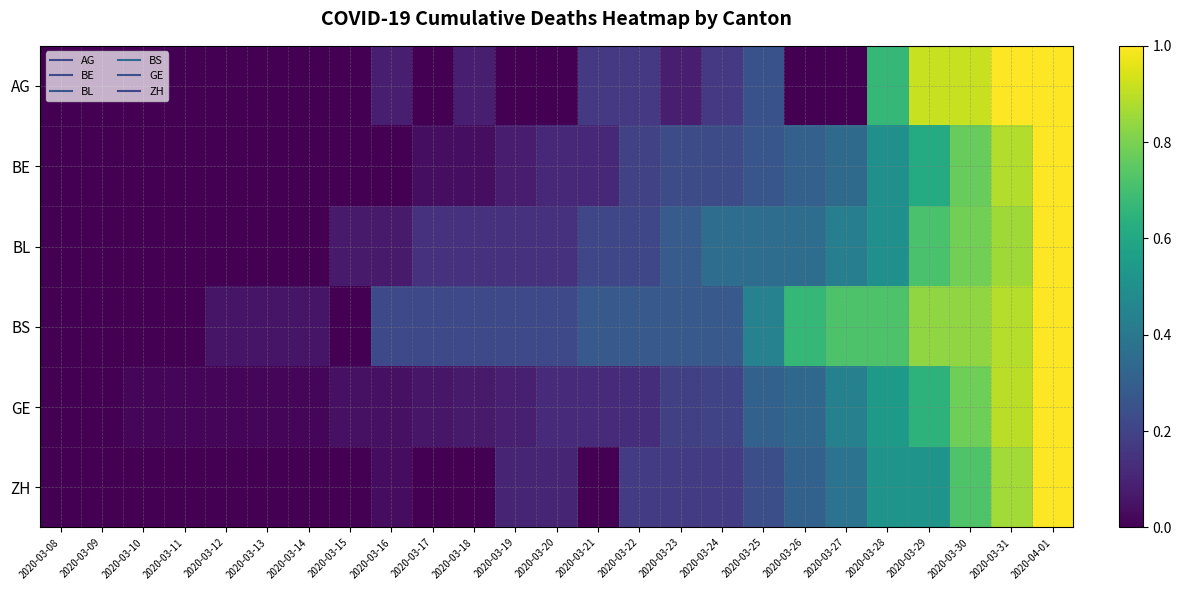

At how many categories does at least one series exceed 0?

23